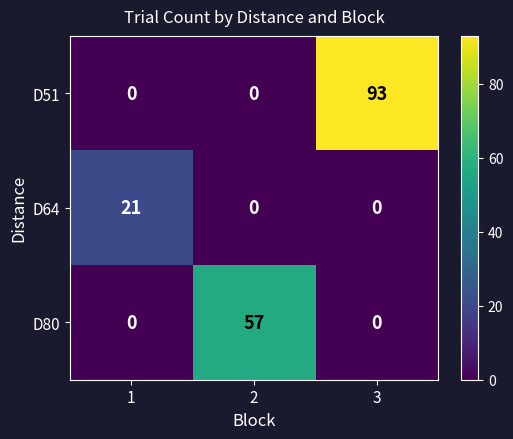

How many positive values does the D64 series have?

1